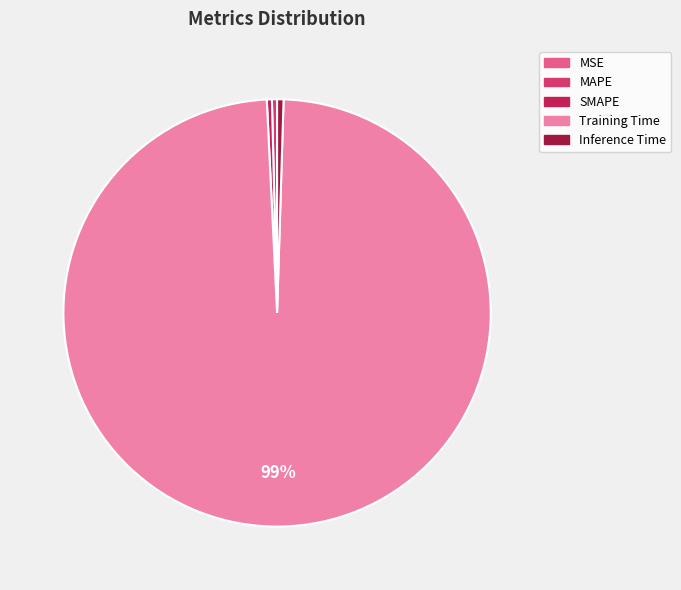

Does Training Time represent more than half of the total?

Yes